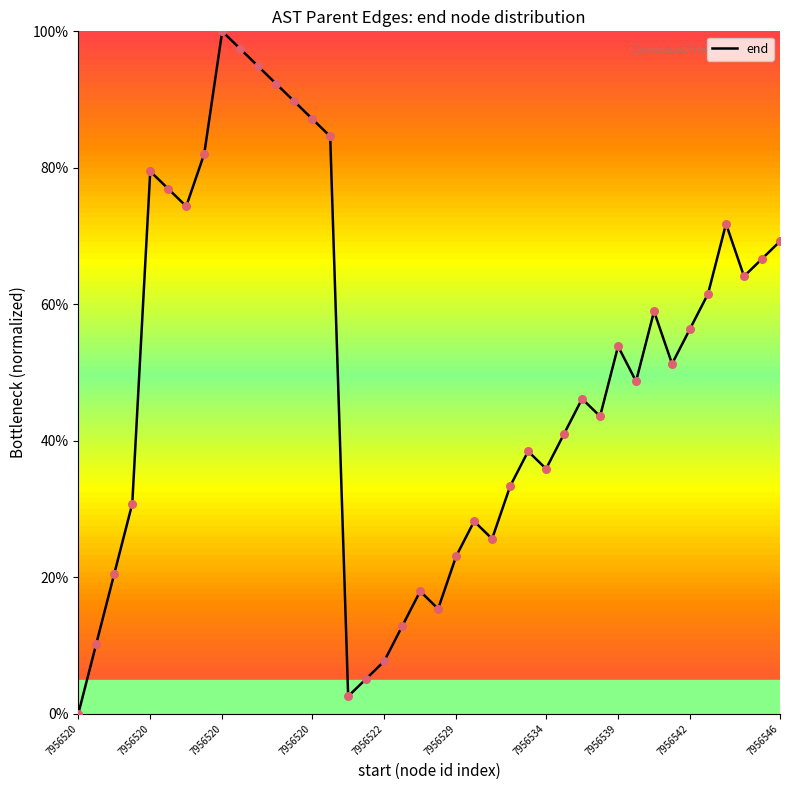

What is the greatest value displayed?

100.0